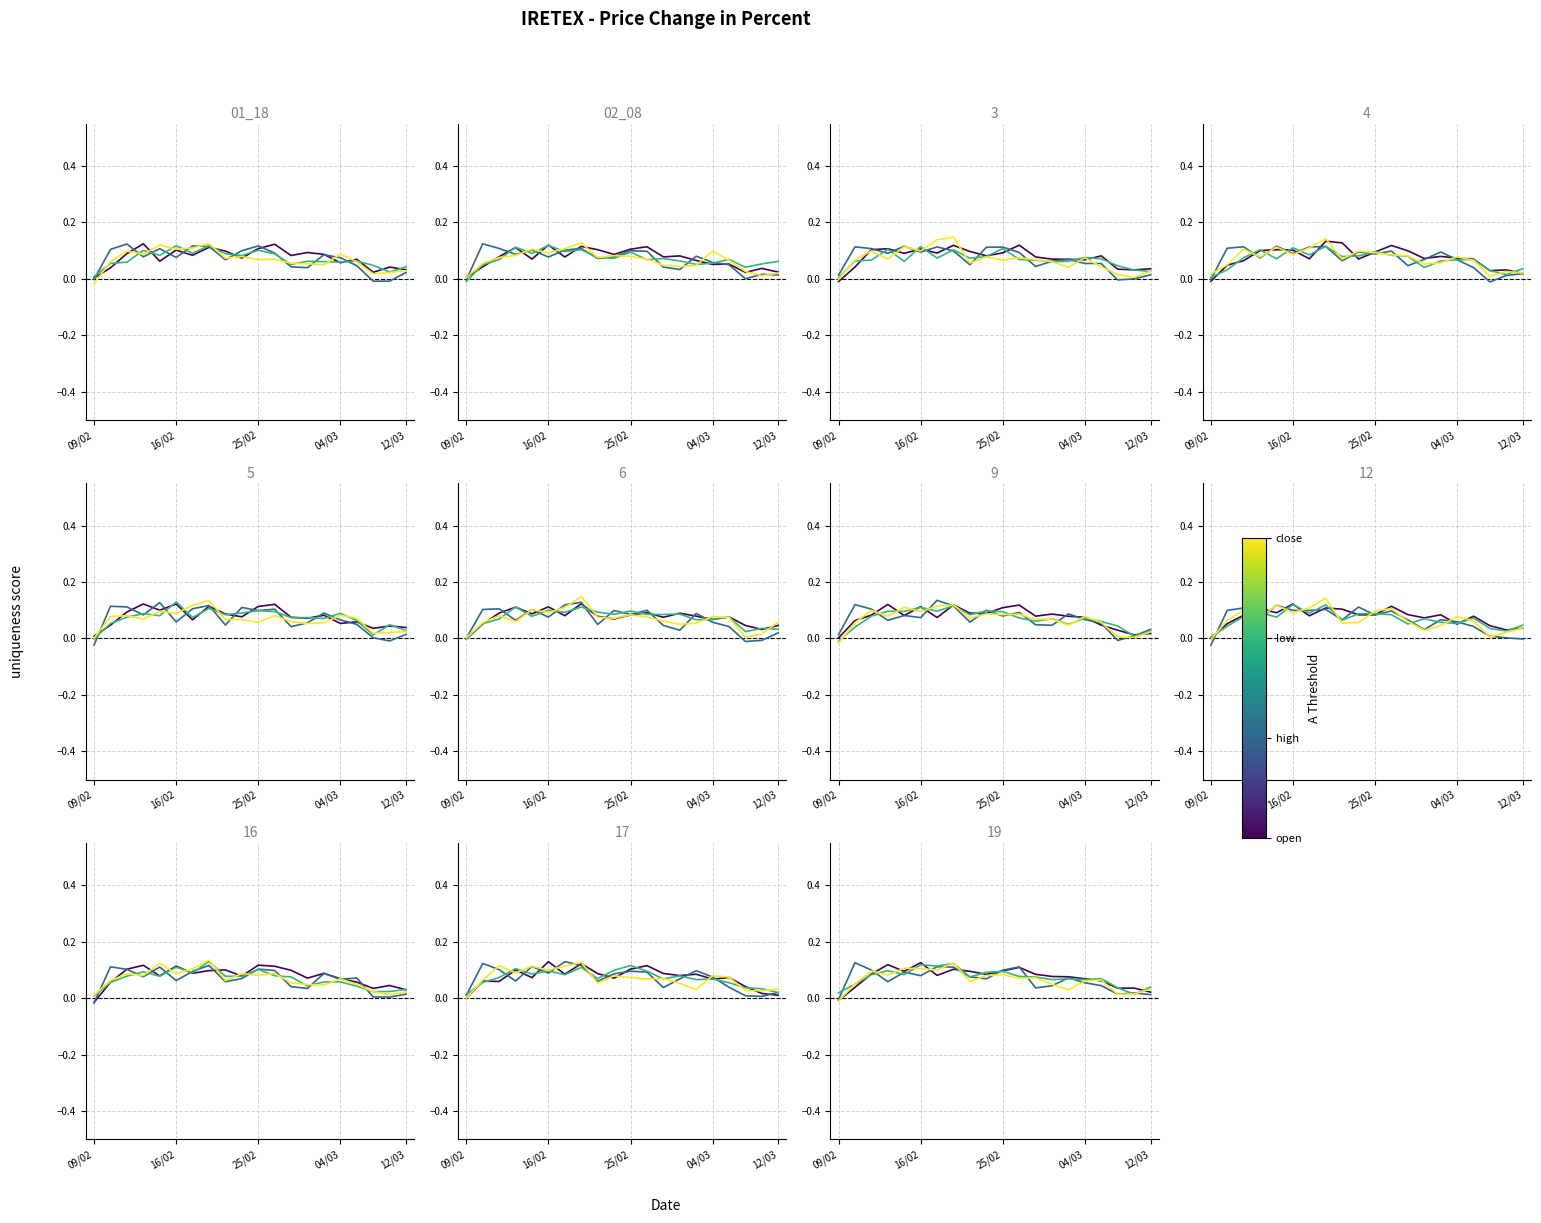

What is the difference between the maximum and minimum values in the open series?

0.1